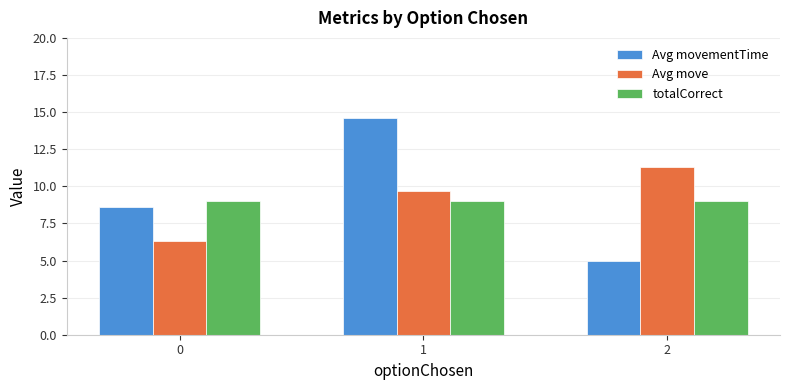

Reading left to right, what are all the values shown in this chart?

Avg movementTime: 8.6	14.6	5.0
Avg move: 6.3	9.7	11.3
totalCorrect: 9.0	9.0	9.0